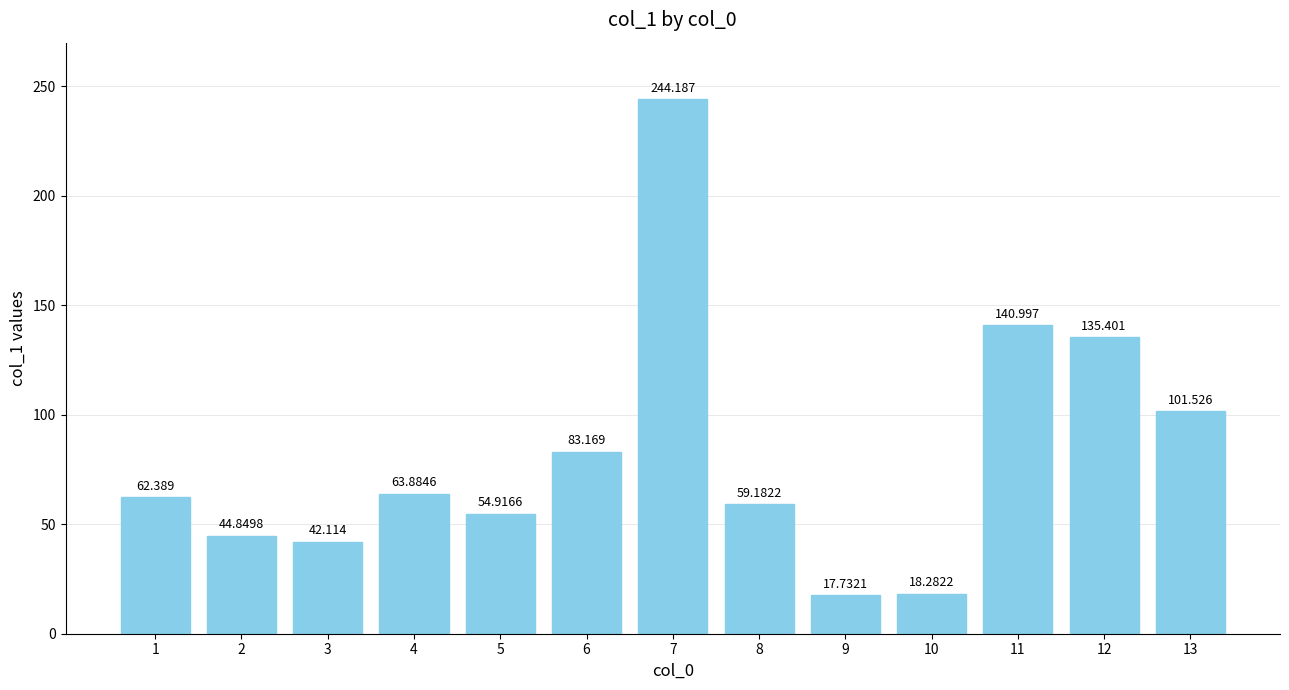

Rank the categories by value from highest to lowest.

7, 11, 12, 13, 6, 4, 1, 8, 5, 2, 3, 10, 9